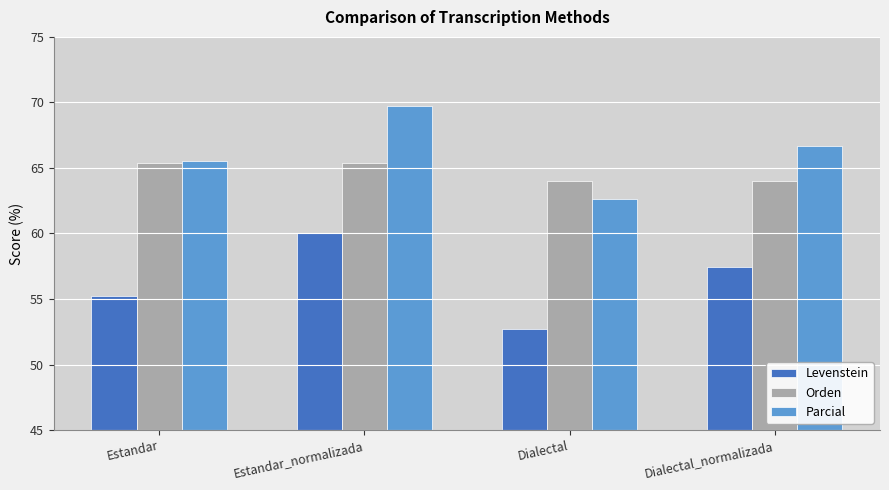

True or false: Parcial has a value of 88.7 at Estandar.

False